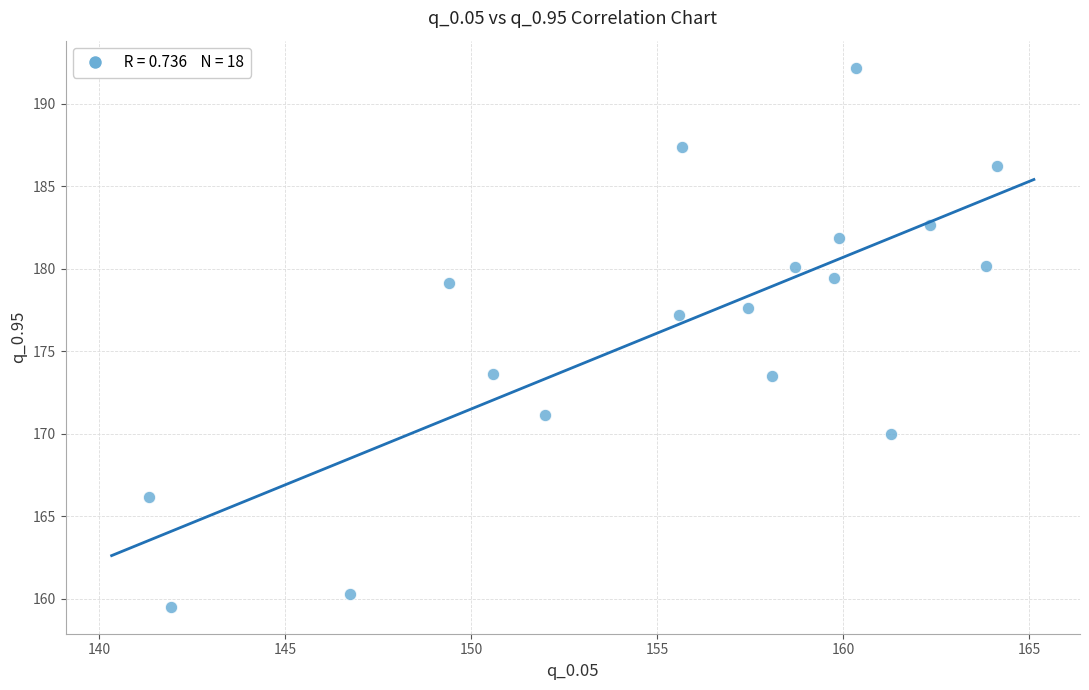

What is the range of Y values (max minus min)?

32.7